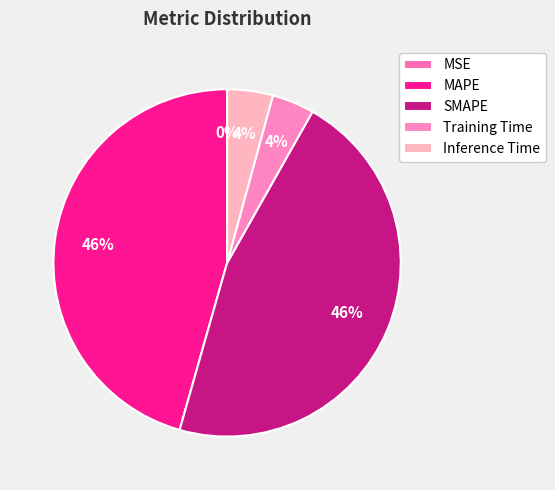

To the nearest percent, what is the combined percentage of MAPE and SMAPE?

92%